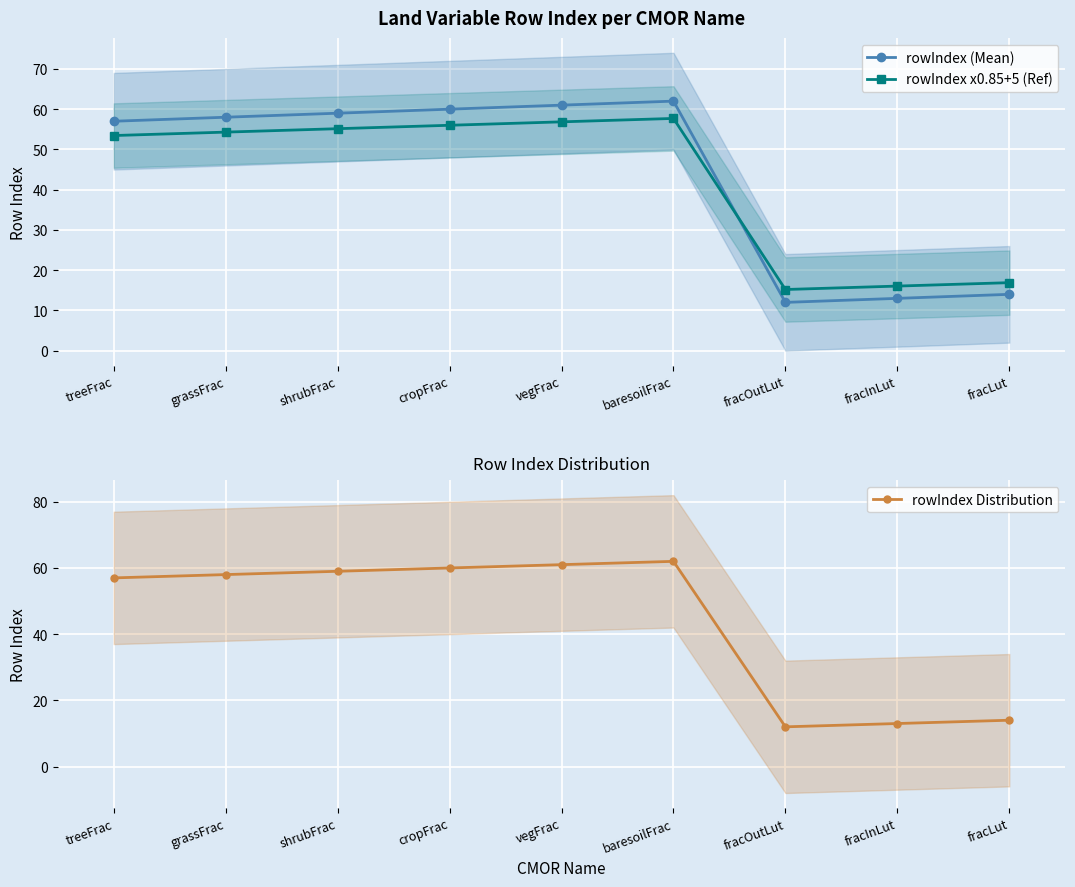

What is the difference between the rowIndex x0.85+5 (Ref) values at treeFrac and cropFrac?

2.6